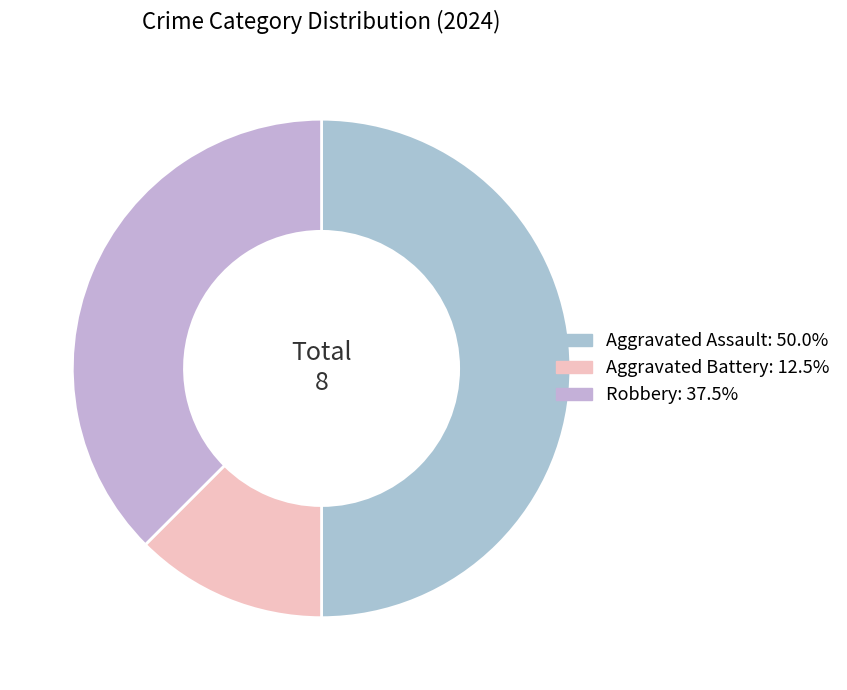

To the nearest percent, what portion does Aggravated Battery represent?

12%